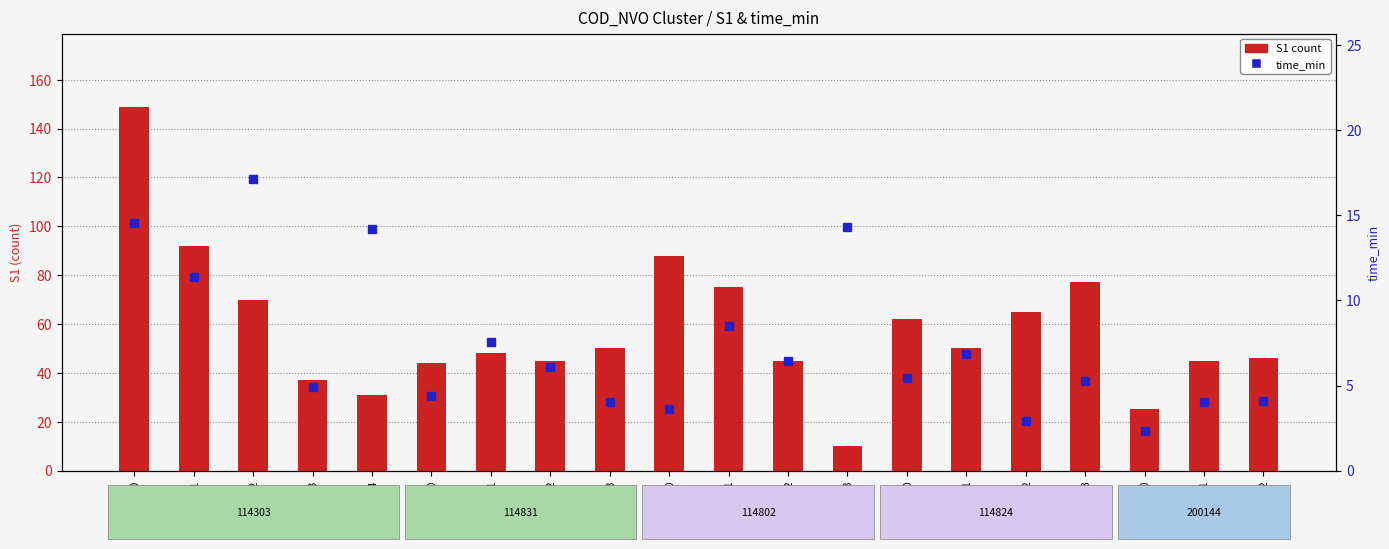

Reading right to left, what are all the values shown in this chart?

S1 count: 46.0	45.0	25.0	77.0	65.0	50.0	62.0	10.0	45.0	75.0	88.0	50.0	45.0	48.0	44.0	31.0	37.0	70.0	92.0	149.0
time_min: 4.1	4.1	2.3	5.3	2.9	6.8	5.4	14.3	6.5	8.5	3.6	4.0	6.1	7.5	4.4	14.2	4.9	17.1	11.4	14.6